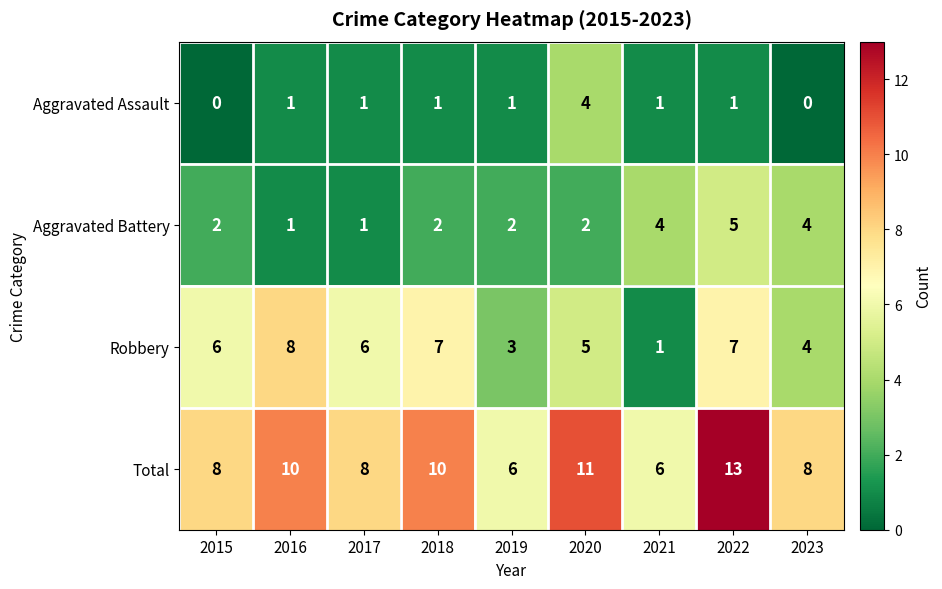

Rank the series at 2020 from lowest to highest value.

Aggravated Battery, Aggravated Assault, Robbery, Total